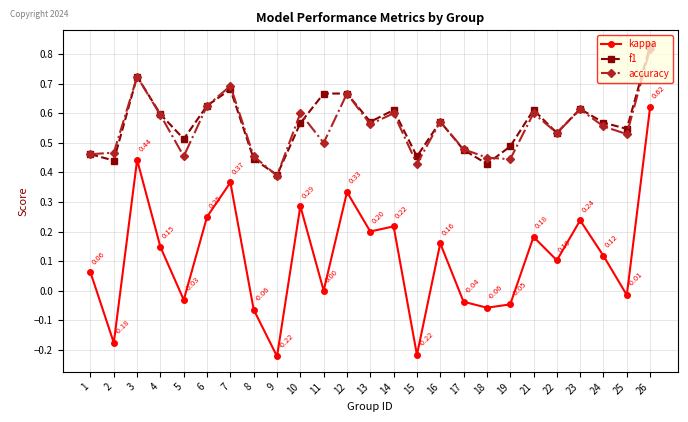

True or false: kappa and accuracy cross at least once.

False